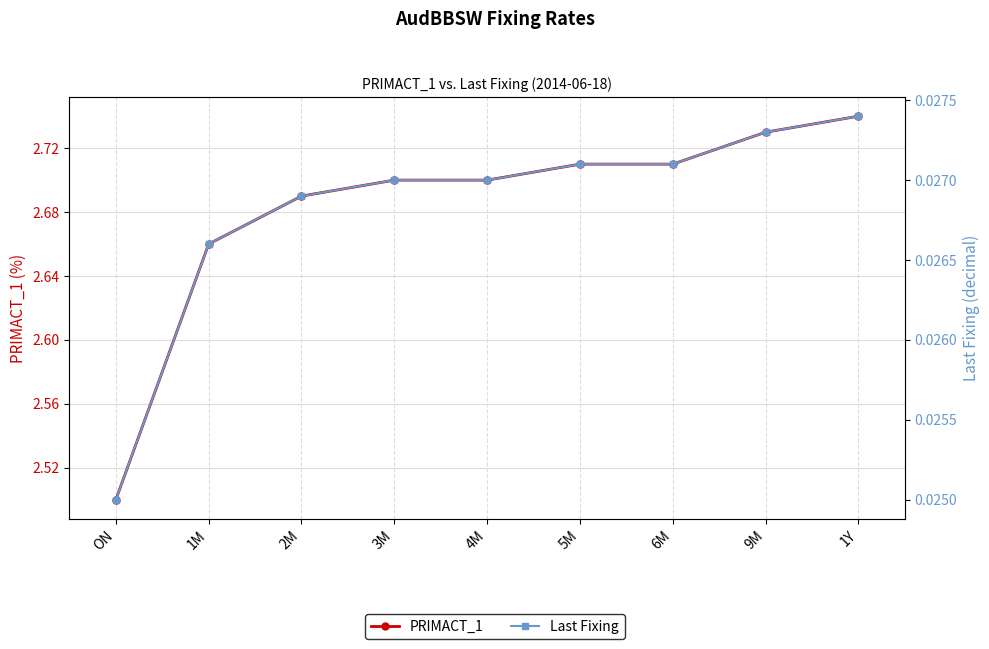

How many lines are shown in the chart?

2